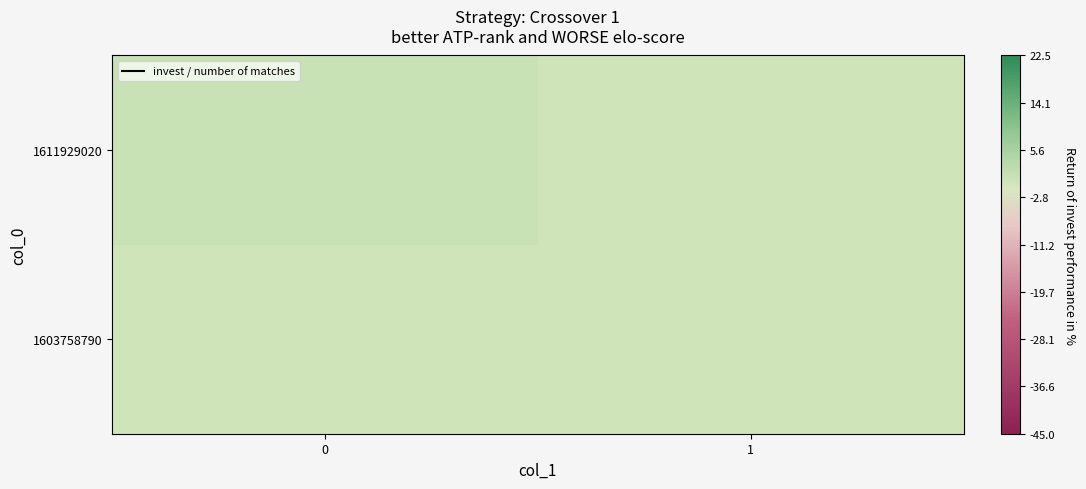

Reading left to right, transcribe all the data shown in this chart.

1603758790: 0=0	1=0
1611929020: 0=1	1=0